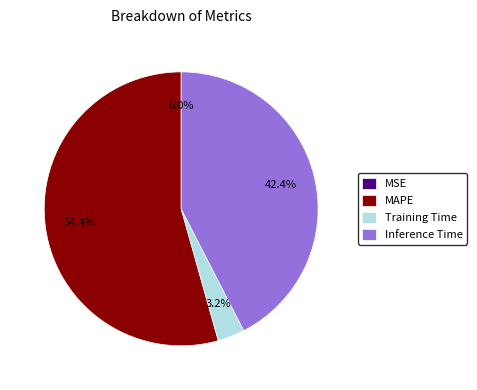

True or false: Inference Time accounts for 42% of the total.

True